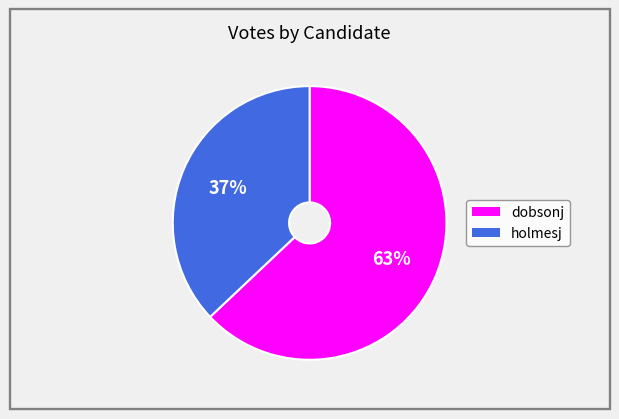

Does dobsonj represent more than half of the total?

Yes